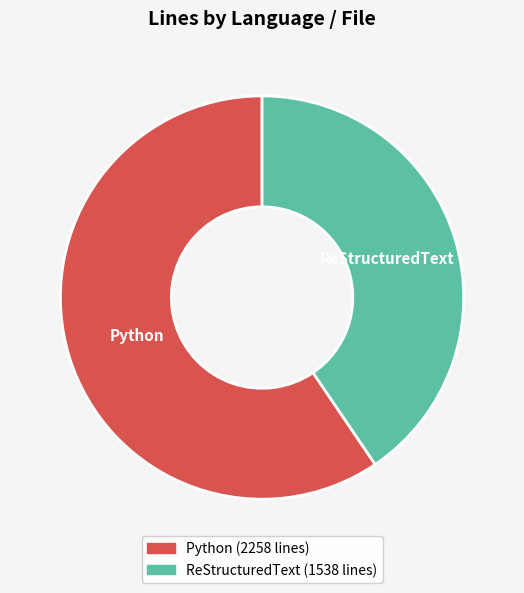

Is ReStructuredText the majority of the pie?

No